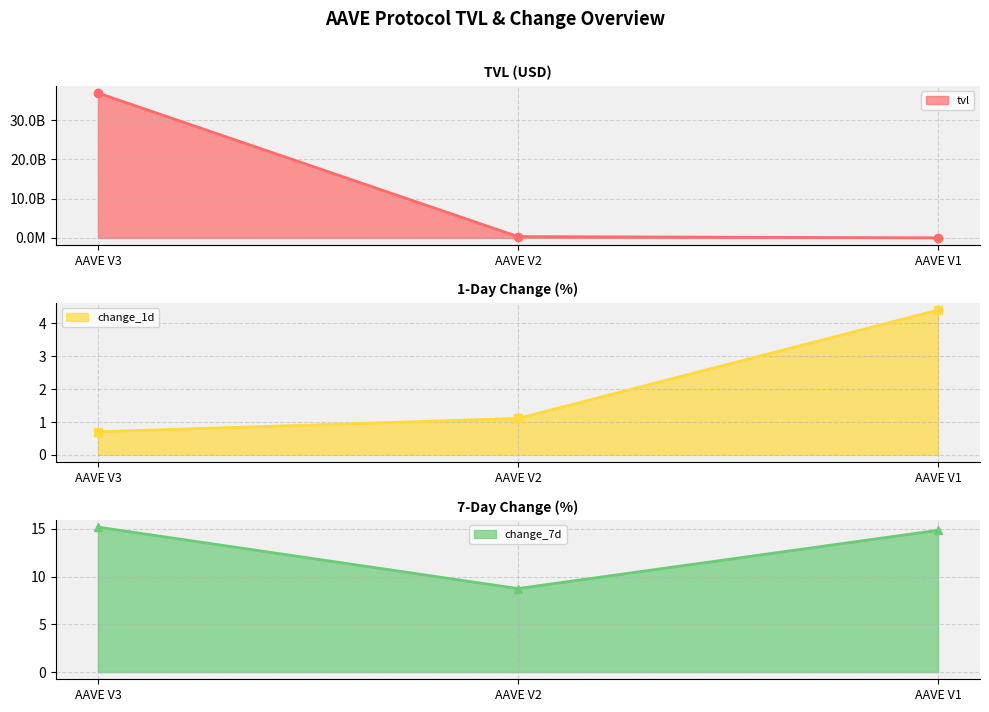

At how many categories does at least one series exceed 13004013571?

1